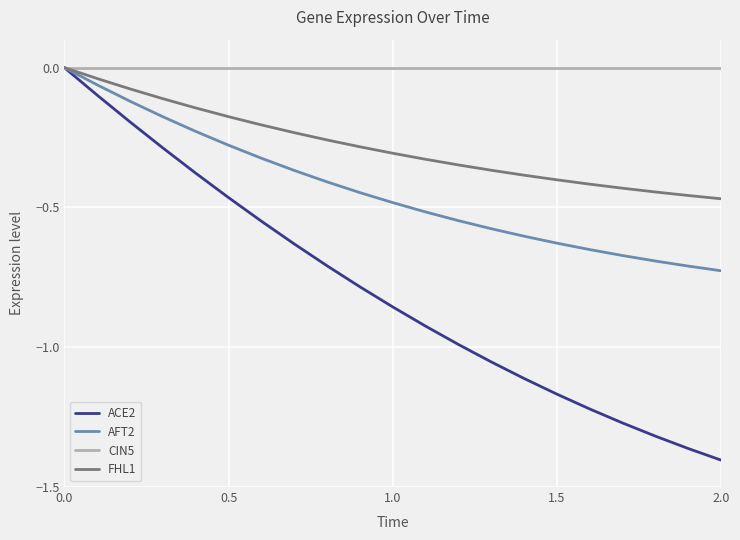

Rank the series by their average value, from highest to lowest.

CIN5, FHL1, AFT2, ACE2